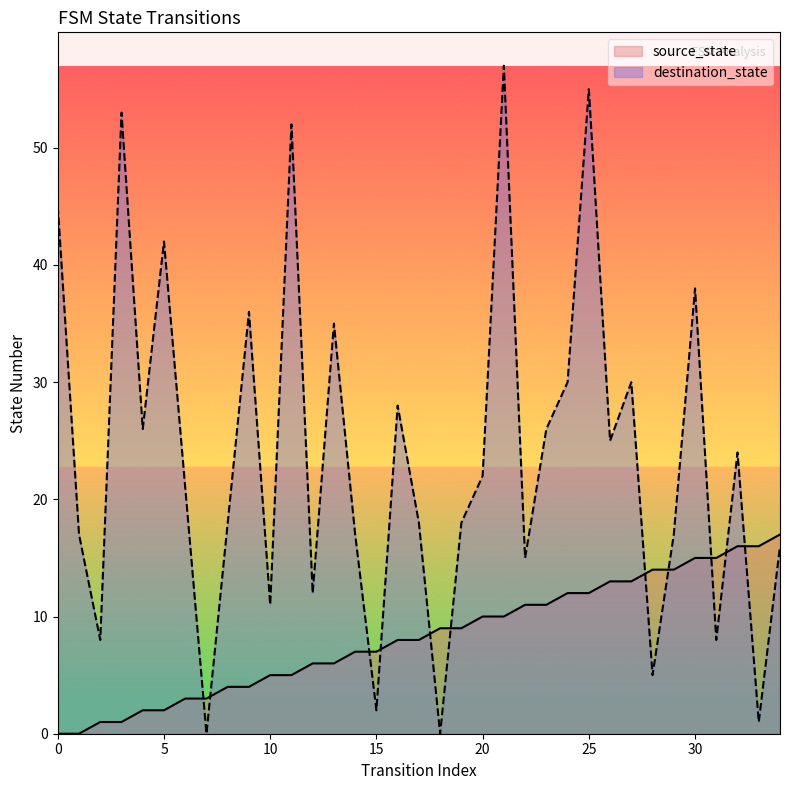

Read the destination_state value at 1.

17